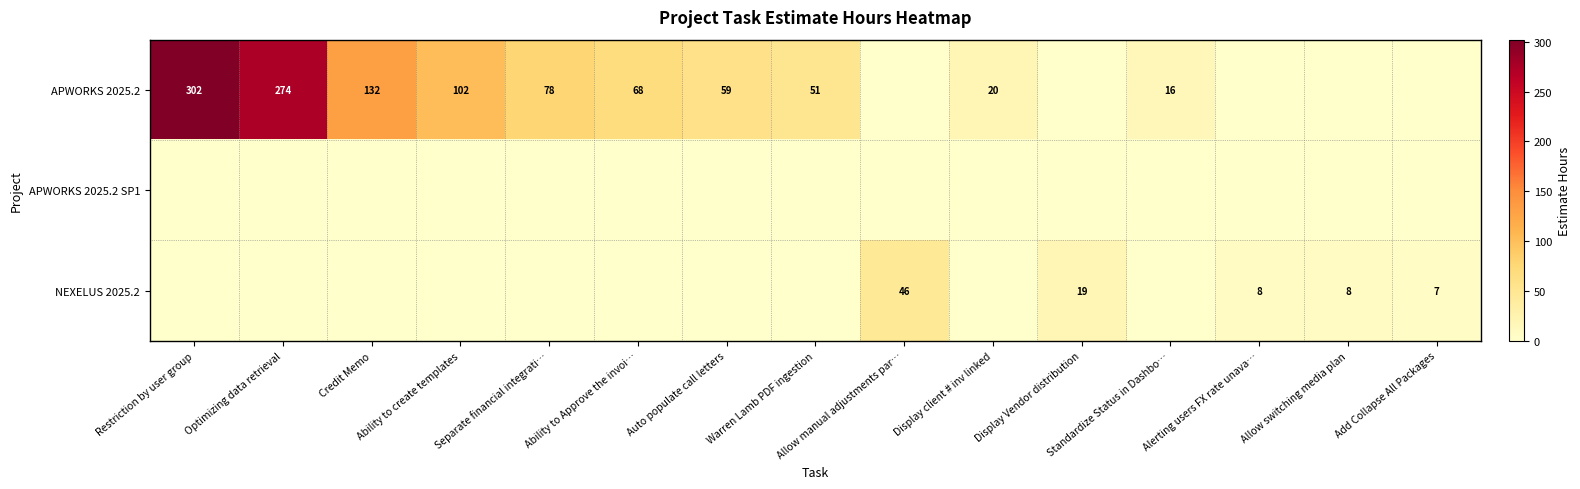

The value of NEXELUS 2025.2 at Allow switching media plan is 14. True or false?

False